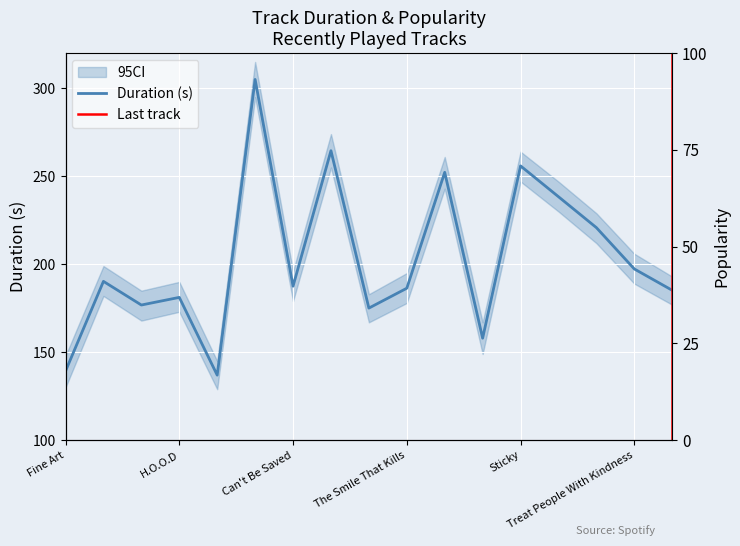

The value at Sticky is 109.8. True or false?

False